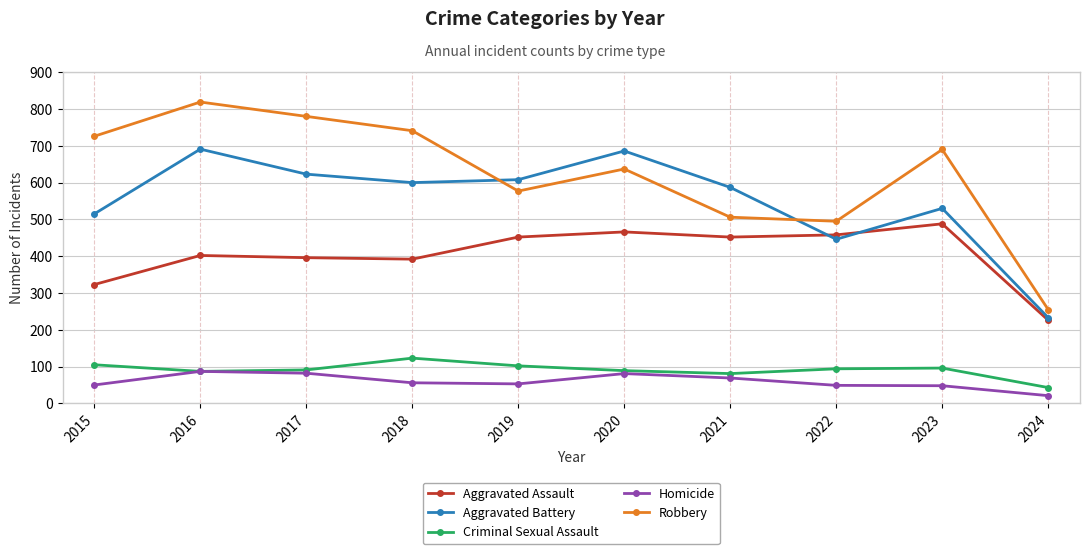

What are all the series names shown in the legend?

Aggravated Assault, Aggravated Battery, Criminal Sexual Assault, Homicide, Robbery